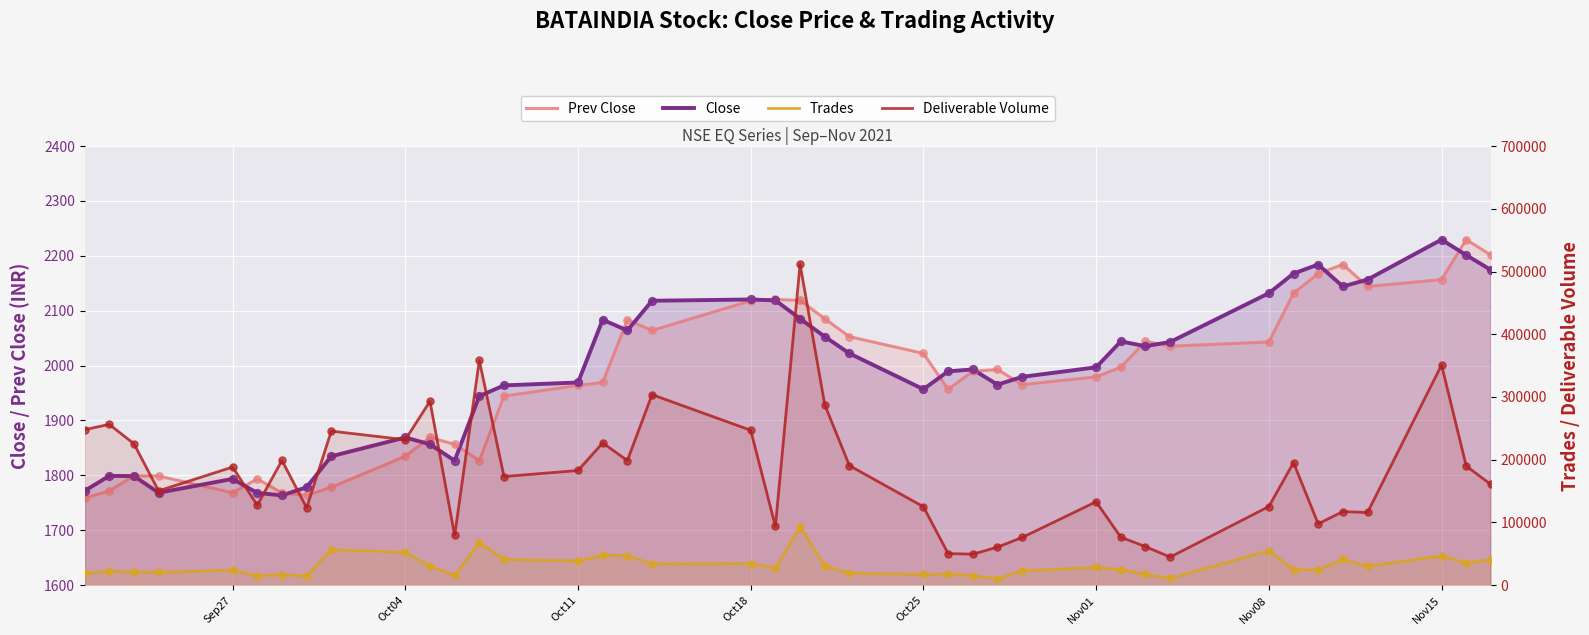

What is the total value across all series at Oct04?

287811.7